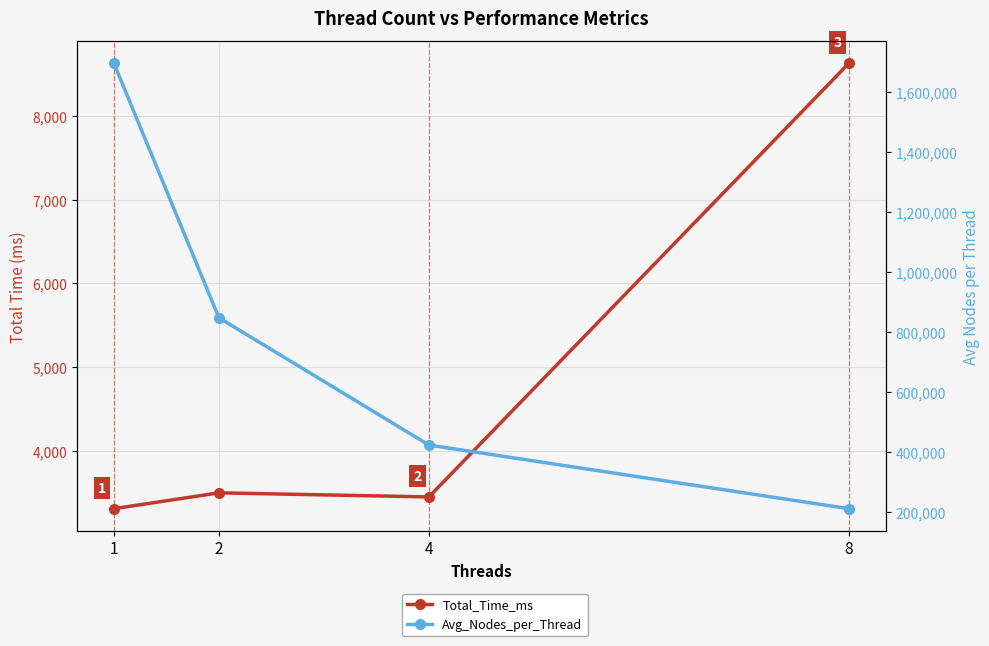

At which label does Avg_Nodes_per_Thread reach its peak?

1